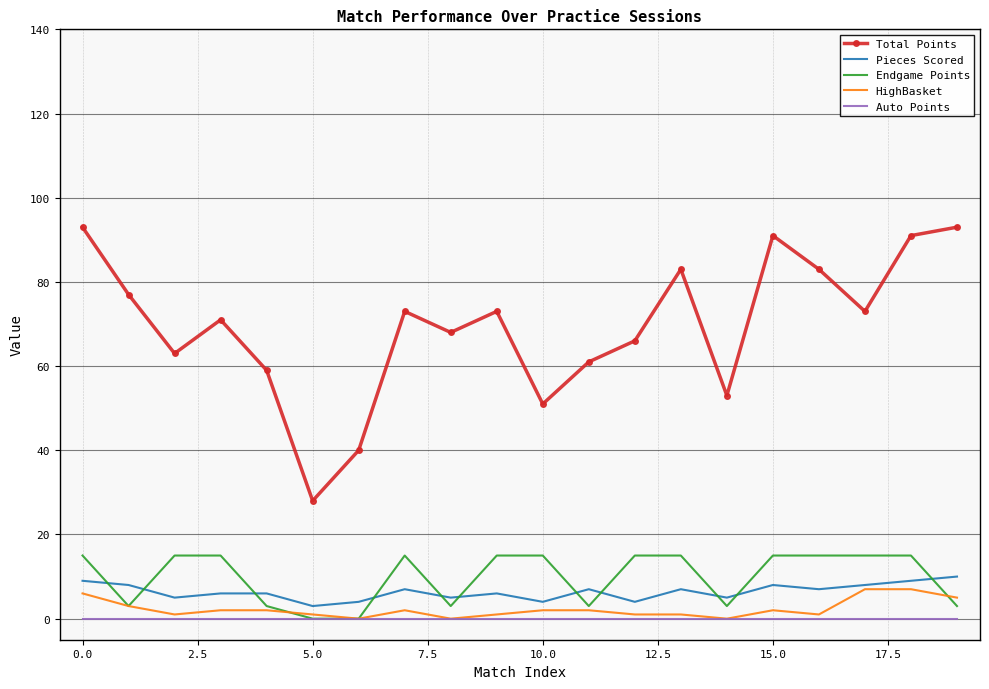

True or false: Auto Points and Total Points cross at least once.

False